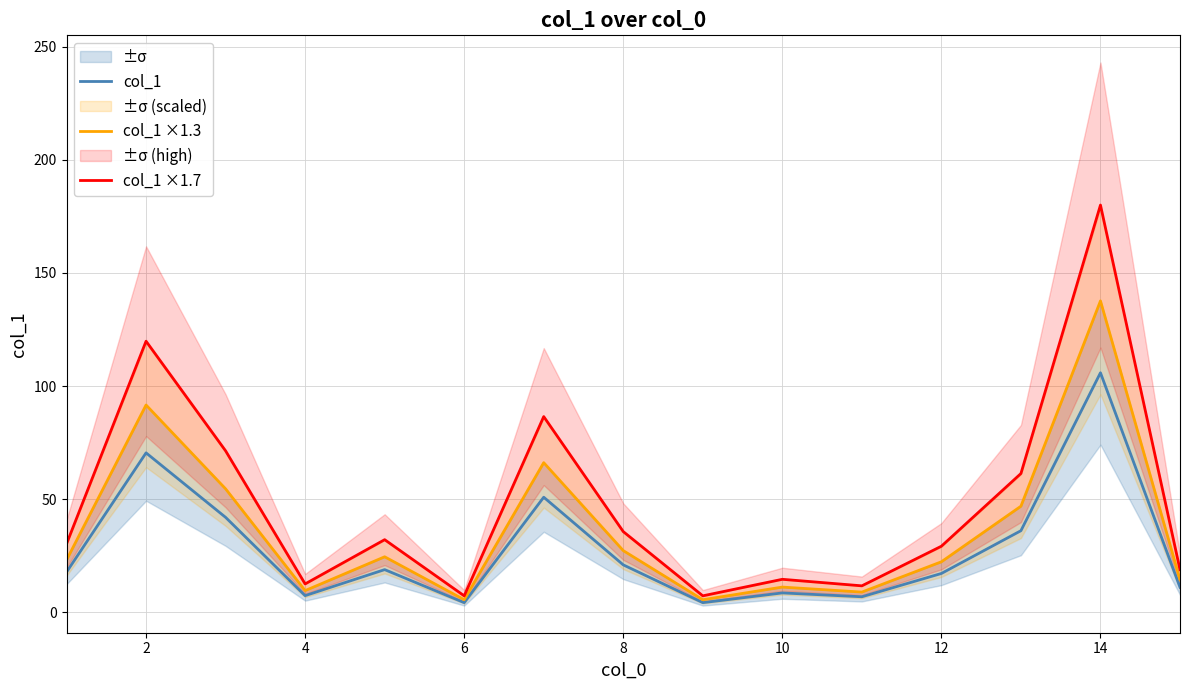

What is the sum of the col_1 ×1.7 values at 14 and 8?

215.7